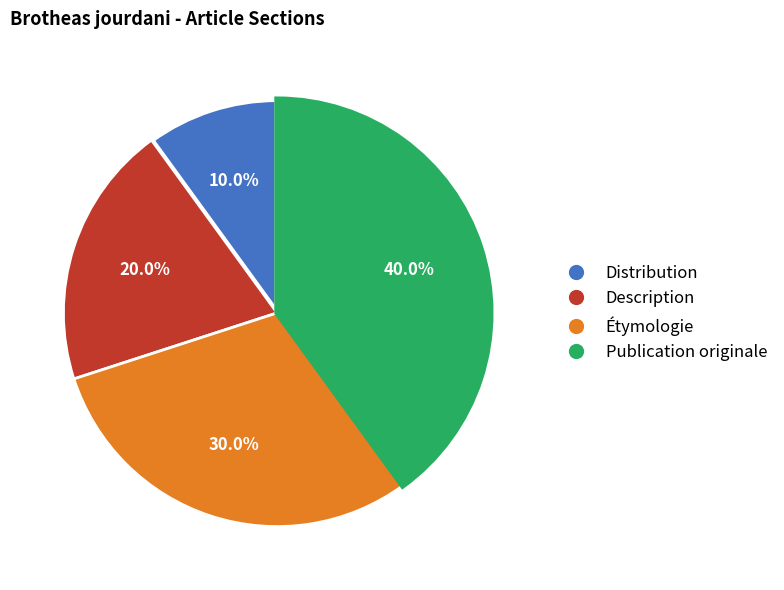

To the nearest percent, what portion does Étymologie represent?

30%